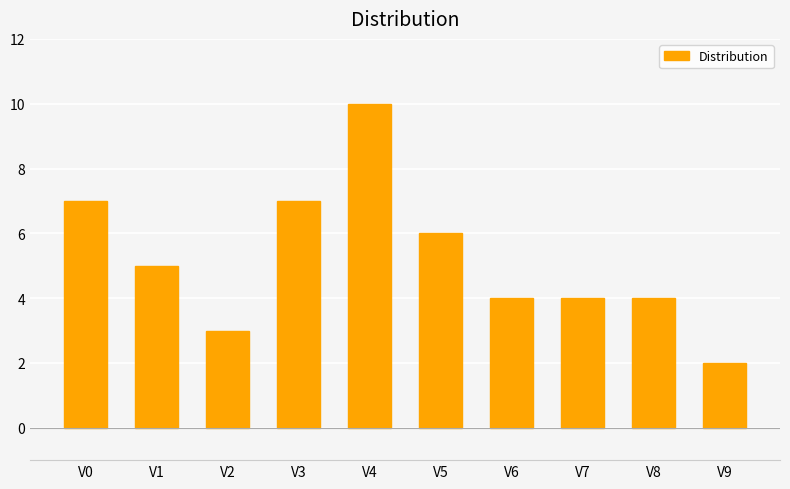

Reading left to right, what are all the values shown in this chart?

V0=7	V1=5	V2=3	V3=7	V4=10	V5=6	V6=4	V7=4	V8=4	V9=2